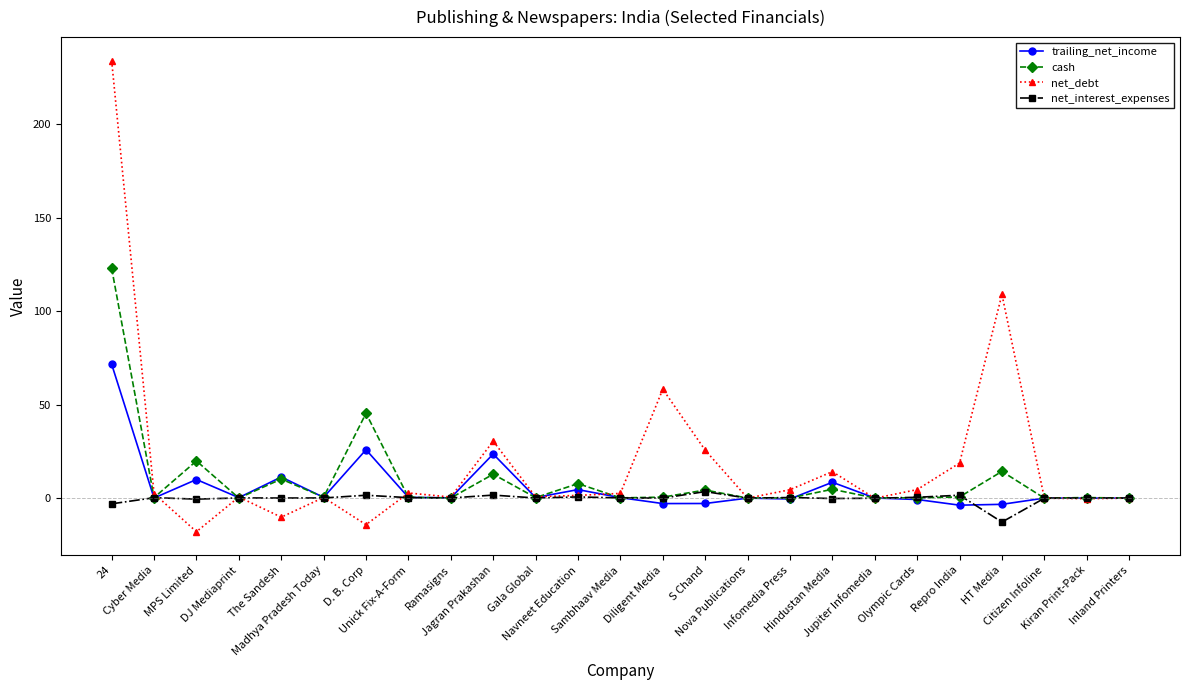

Rank the series by their maximum value, from highest to lowest.

net_debt, cash, trailing_net_income, net_interest_expenses